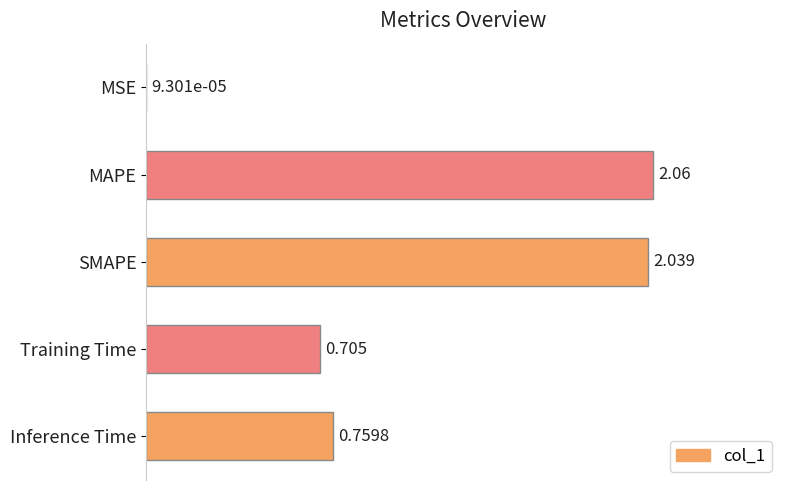

At which category does the chart reach its peak across all series?

MAPE